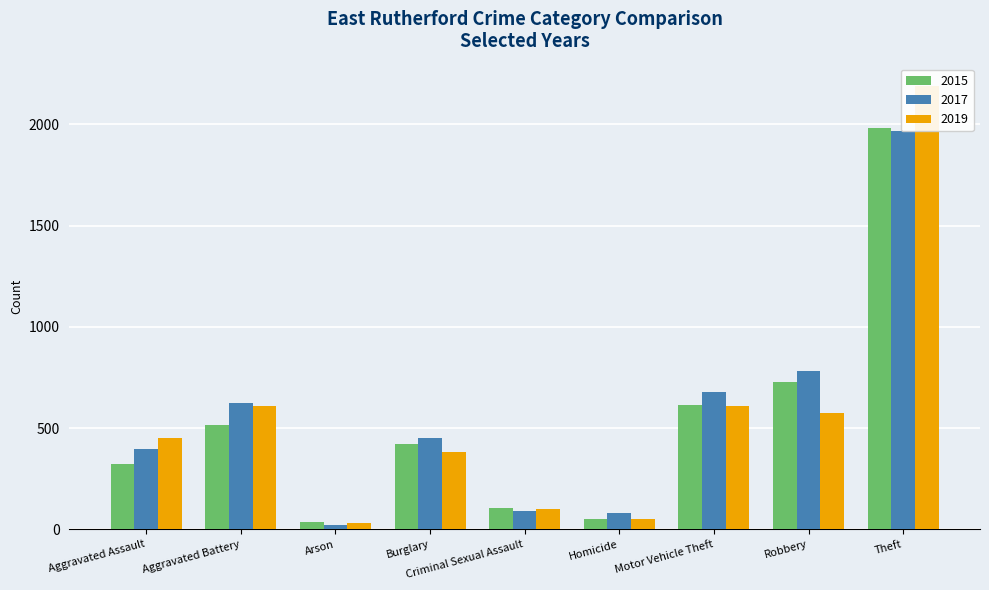

Which has a higher value, Criminal Sexual Assault or Robbery?

Robbery